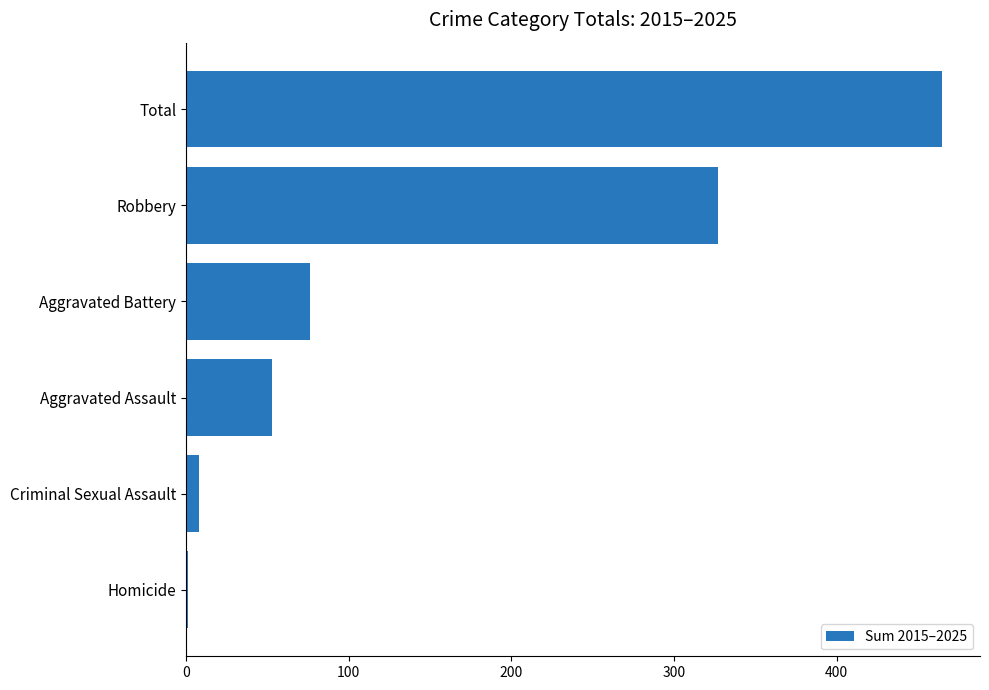

Reading bottom to top, list all the values displayed in this chart.

Homicide=1	Criminal Sexual Assault=8	Aggravated Assault=53	Aggravated Battery=76	Robbery=327	Total=465